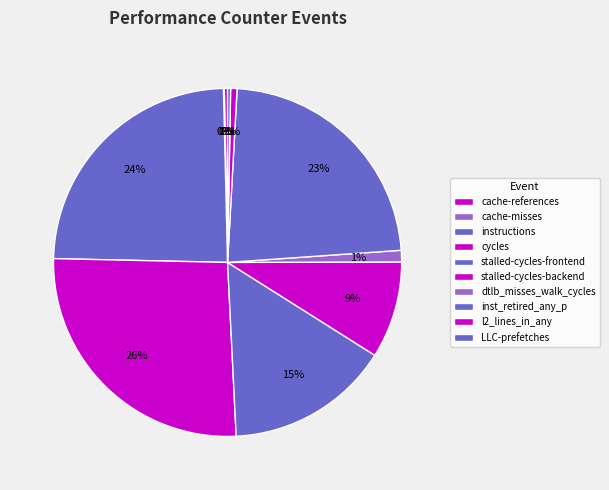

Is it true that stalled-cycles-frontend is 15% of the pie?

True